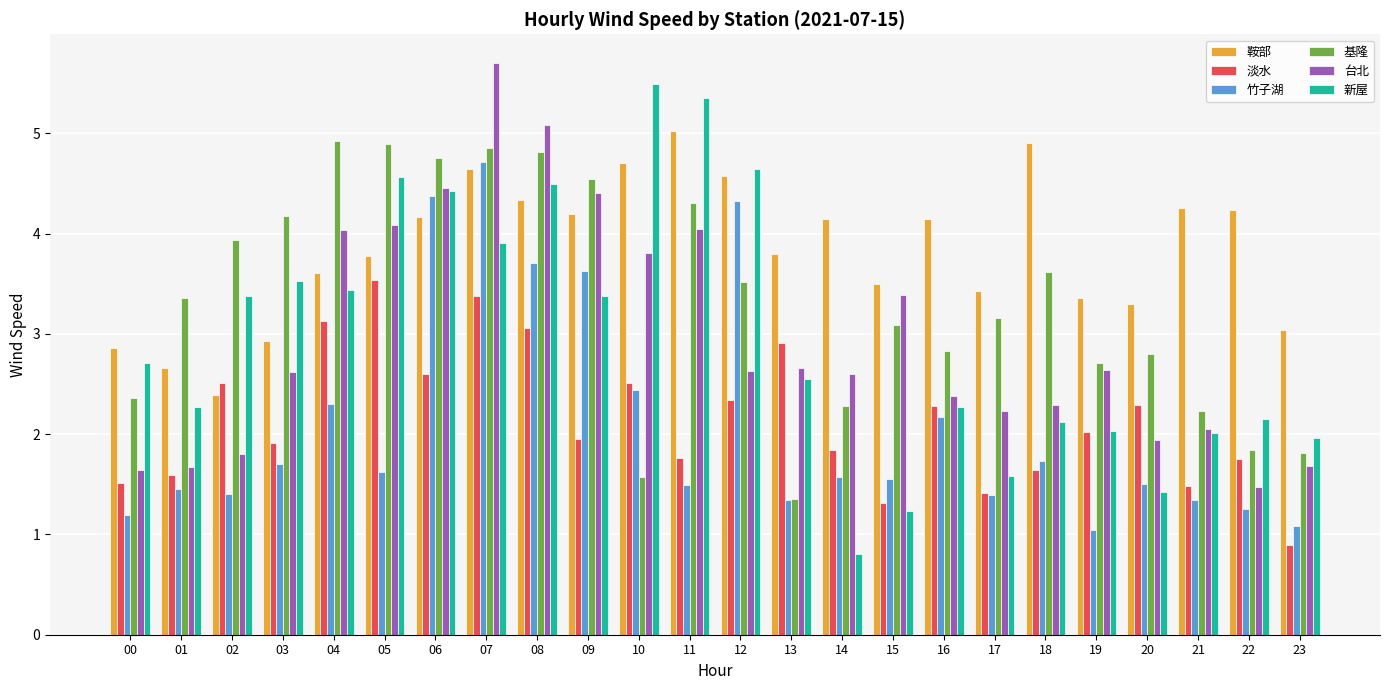

What are all the series names shown in the legend?

鞍部, 淡水, 竹子湖, 基隆, 台北, 新屋